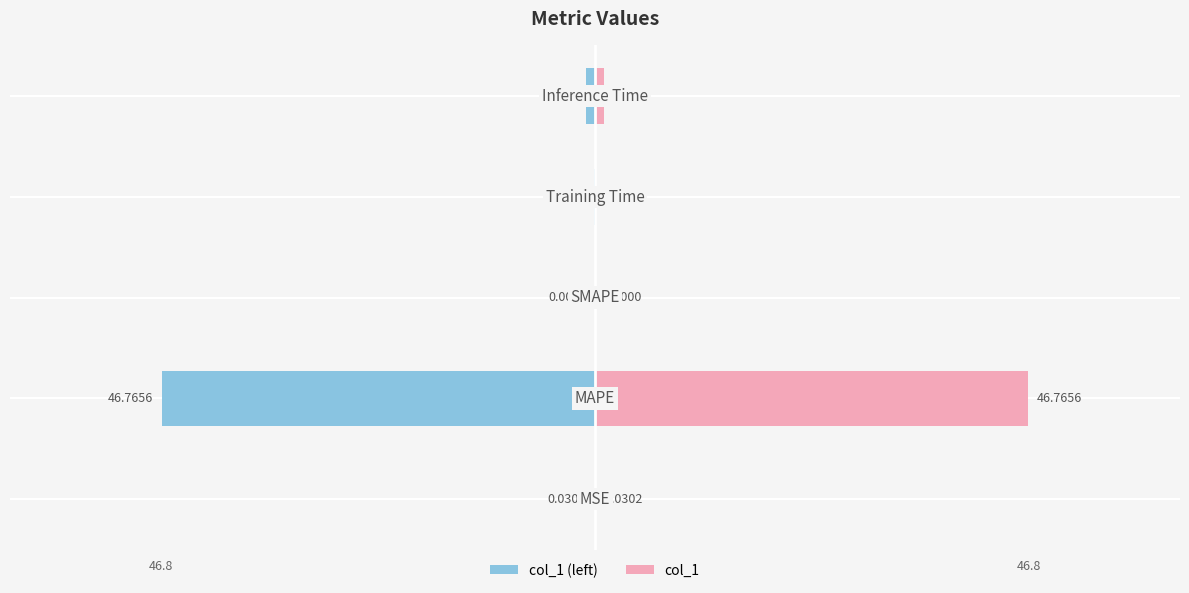

List the series in order of their overall mean, lowest first.

col_1 (left), col_1